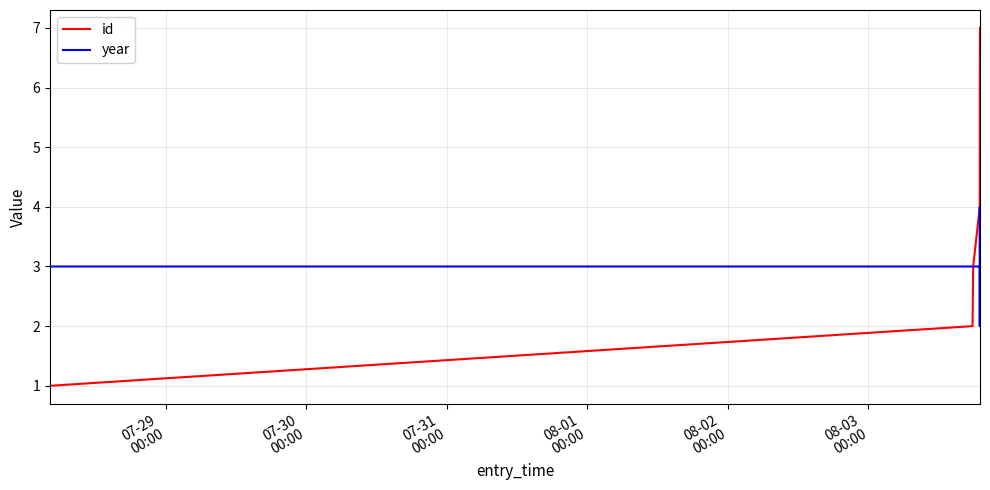

How many id values are between 2 and 6?

5